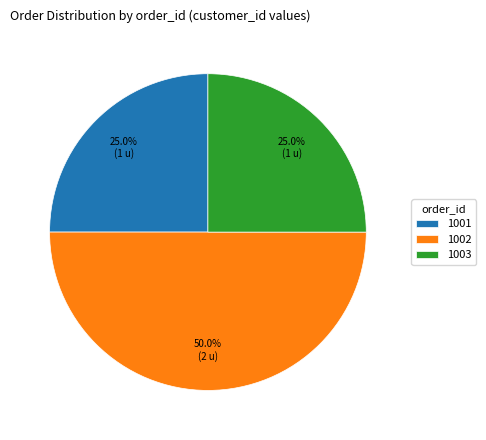

How many segments does this pie chart have?

3